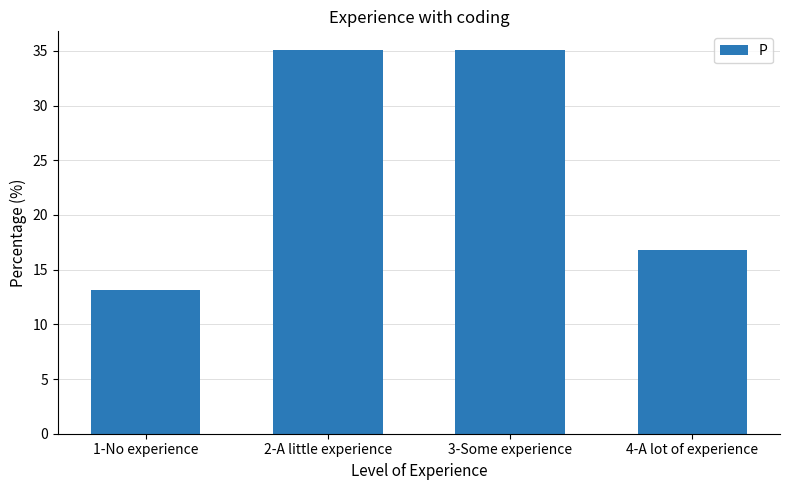

What is the difference between the maximum and second lowest values?

18.2